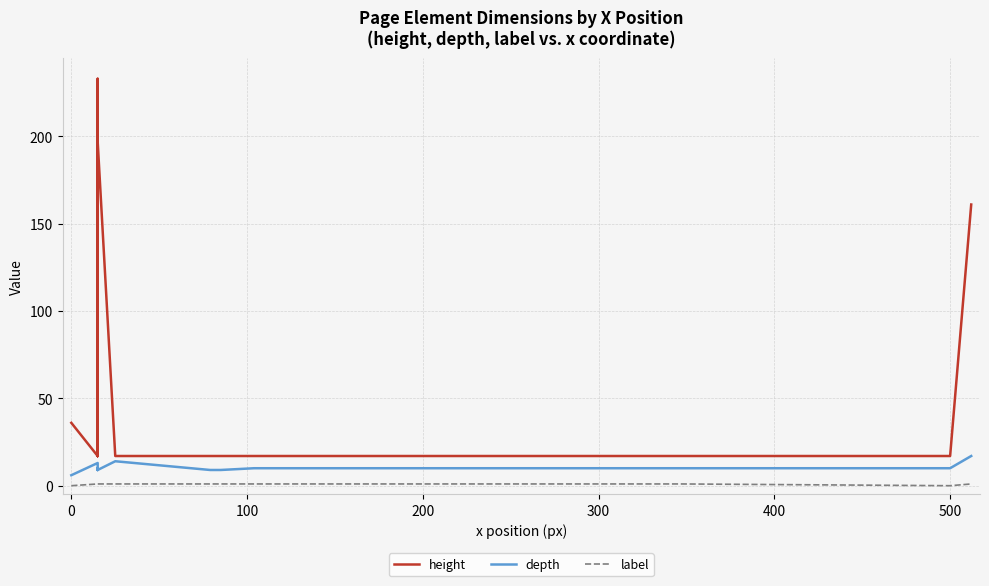

True or false: depth and label intersect in this chart.

False